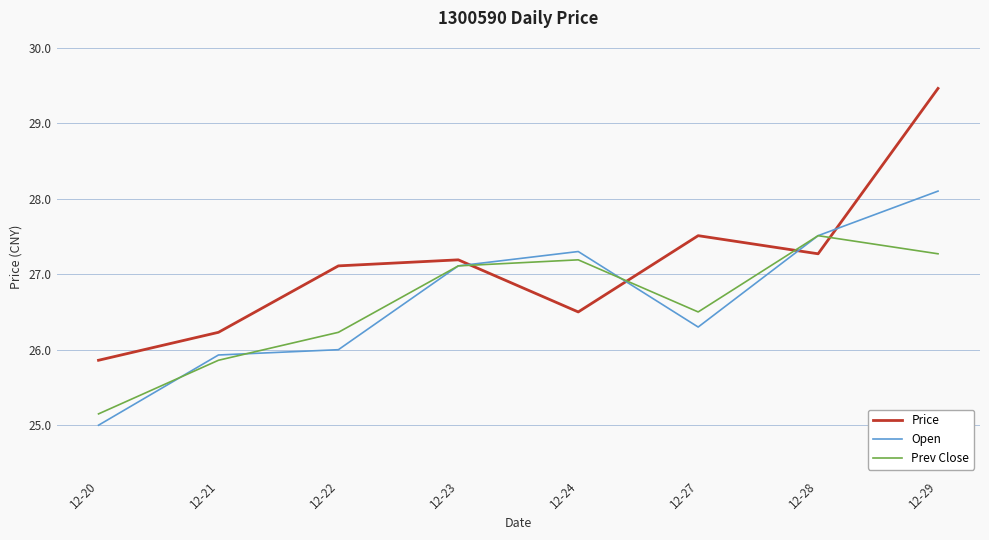

What is the total value across all series at 12-27?

80.3